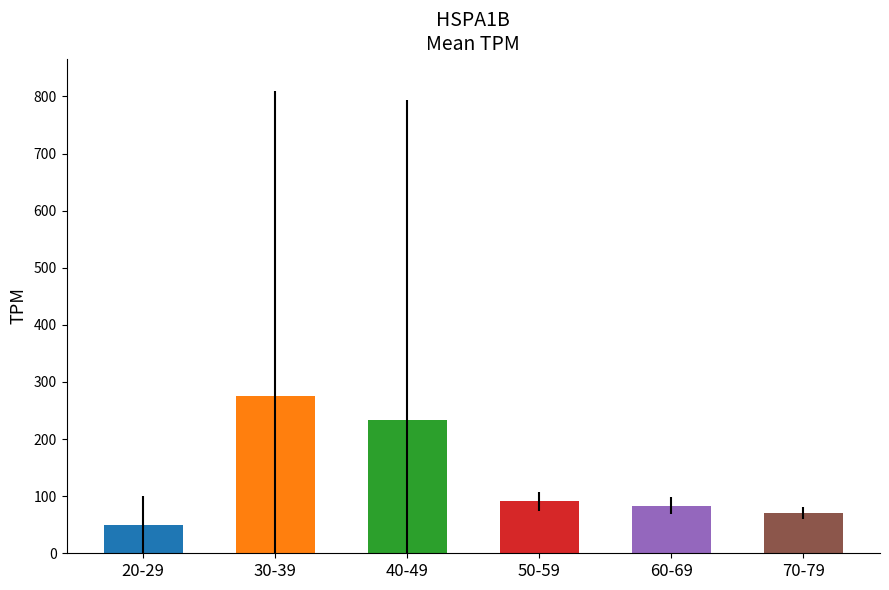

What is the maximum value shown in the chart?

275.4